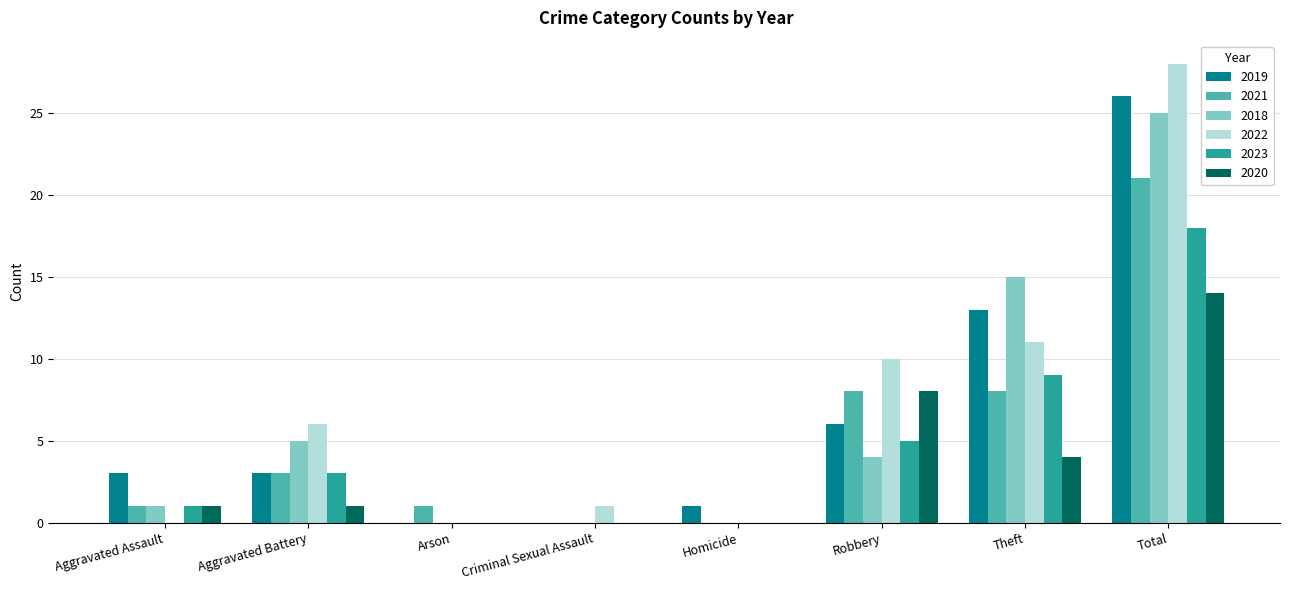

True or false: 2018 has a value of 0 at Arson.

True